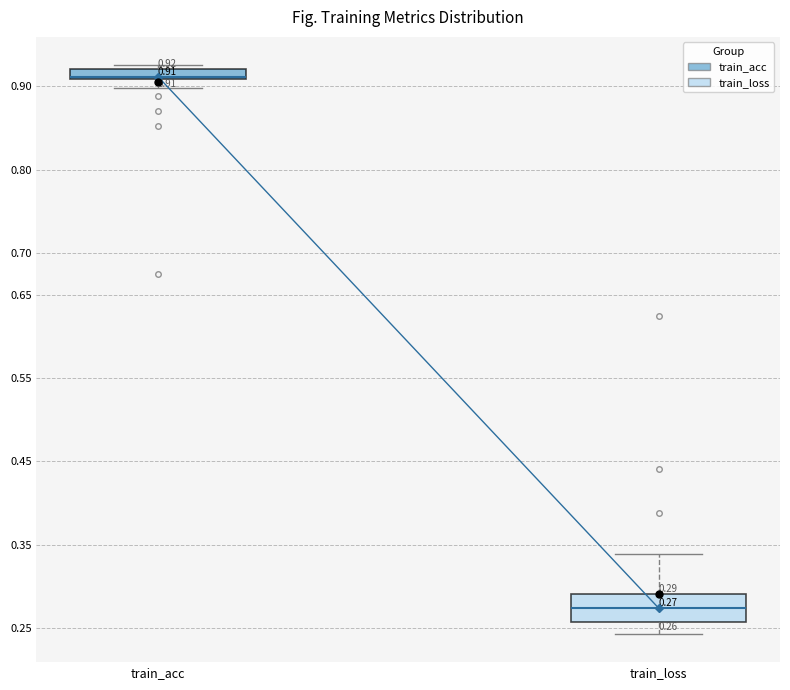

Comparing the boxes themselves (not the whiskers), which one is the tallest?

train_loss